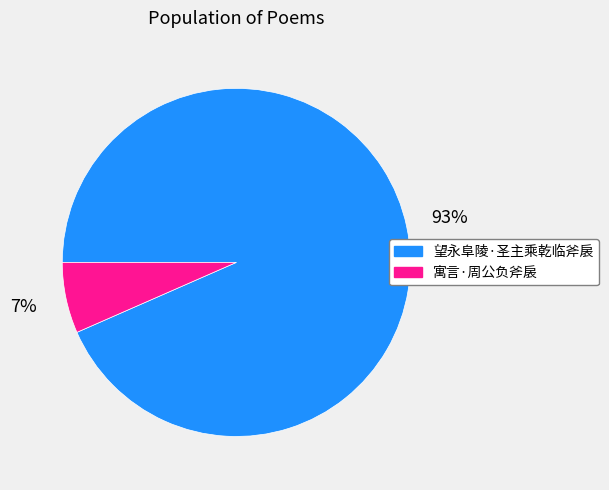

What is the majority slice?

望永阜陵·圣主乘乾临斧扆